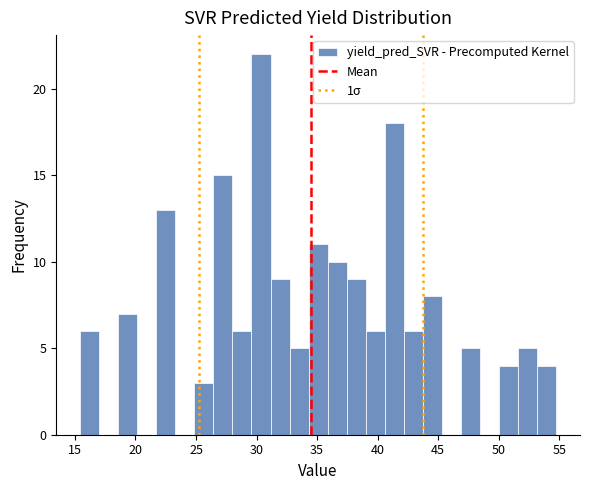

Read against the x-axis, roughly where is the centre of the tallest bar?

30.5